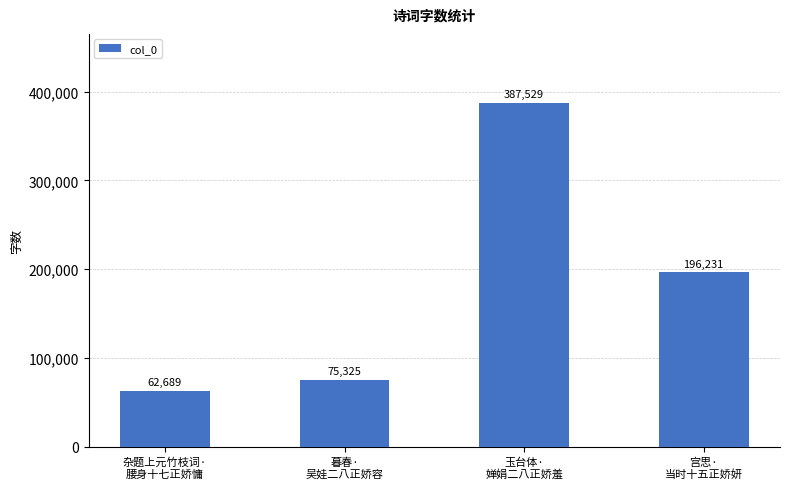

What position from the right is 暮春·
吴娃二八正娇容?

3